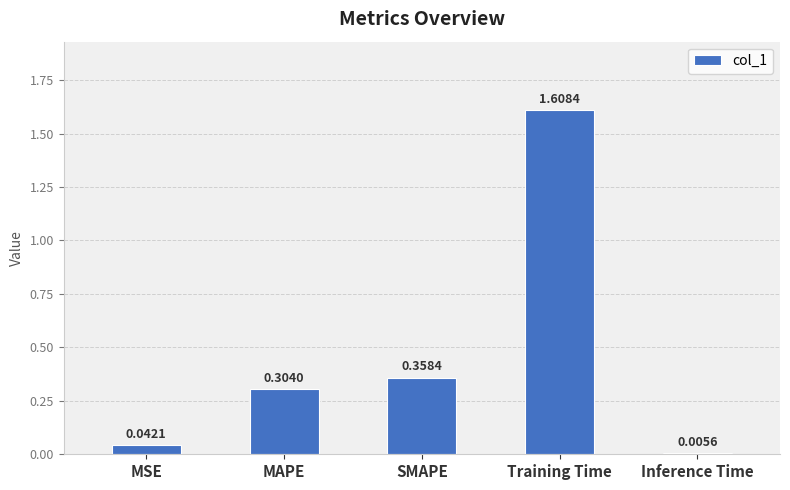

How many categories are shown in the chart?

5